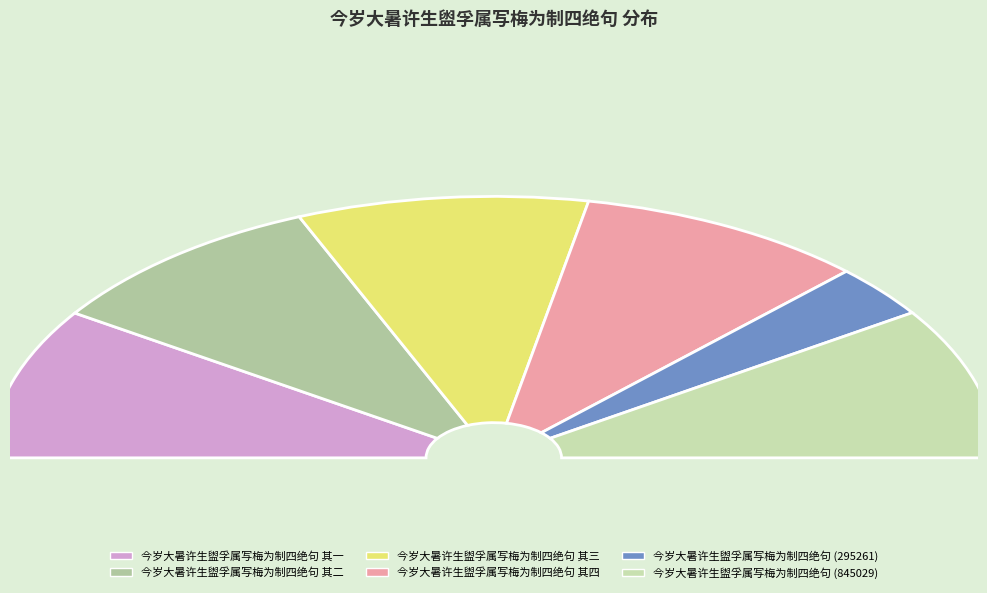

Between 今岁大暑许生盥孚属写梅为制四绝句 其二 and 今岁大暑许生盥孚属写梅为制四绝句, which is larger?

今岁大暑许生盥孚属写梅为制四绝句 其二